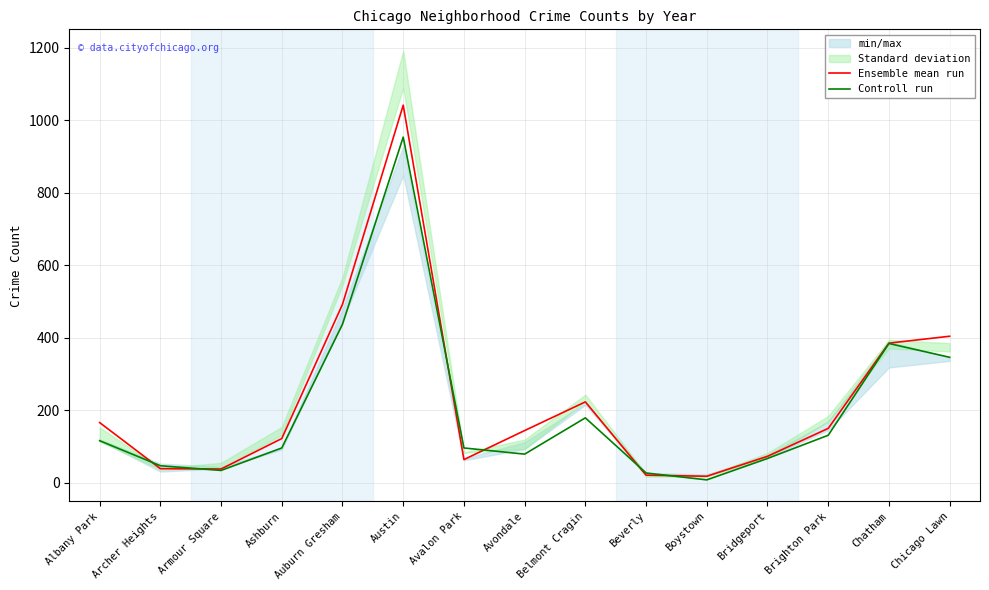

True or false: Controll run has a value of 14 at Boystown.

False